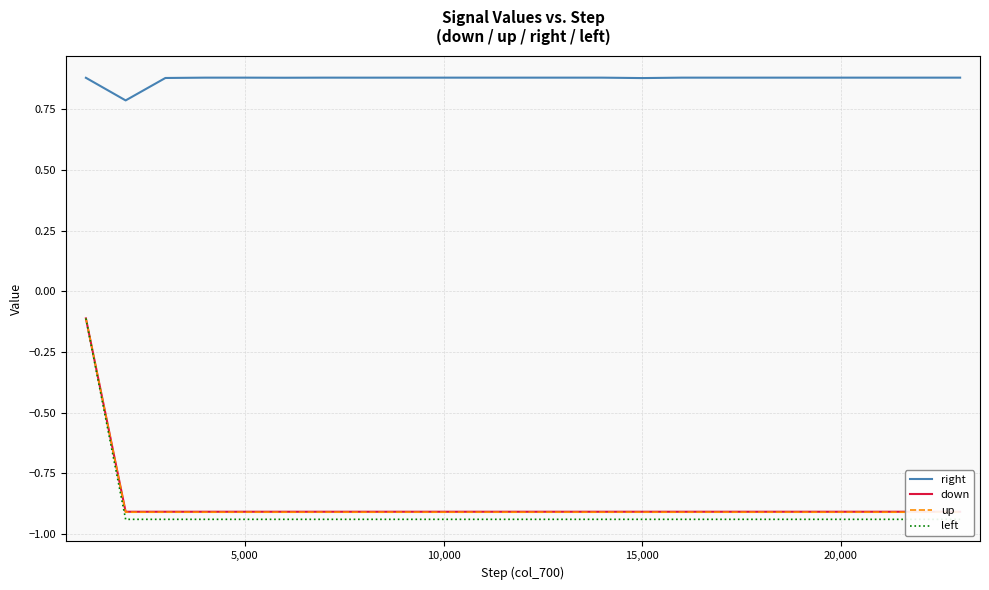

Which series has the widest spread of values?

left